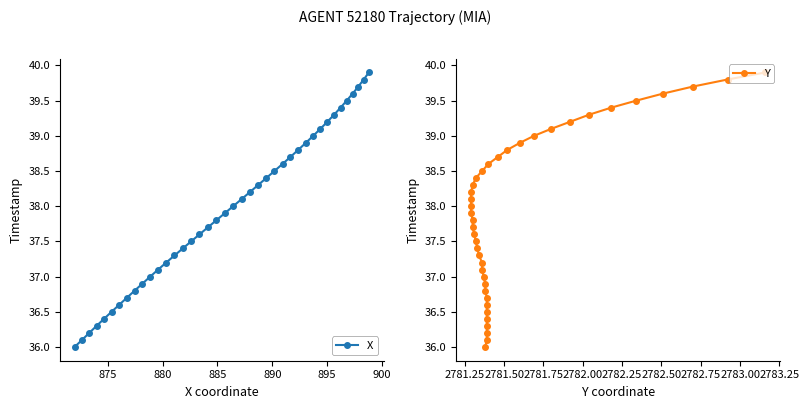

At how many categories does at least one series exceed 37?

29